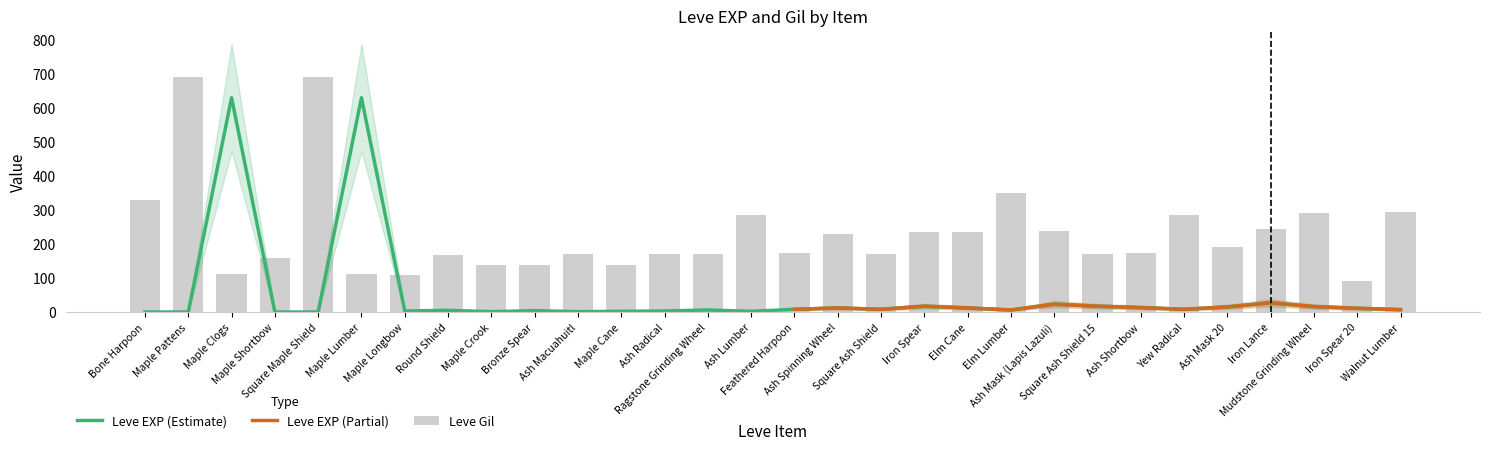

Which series has the largest total across all categories?

Leve Gil